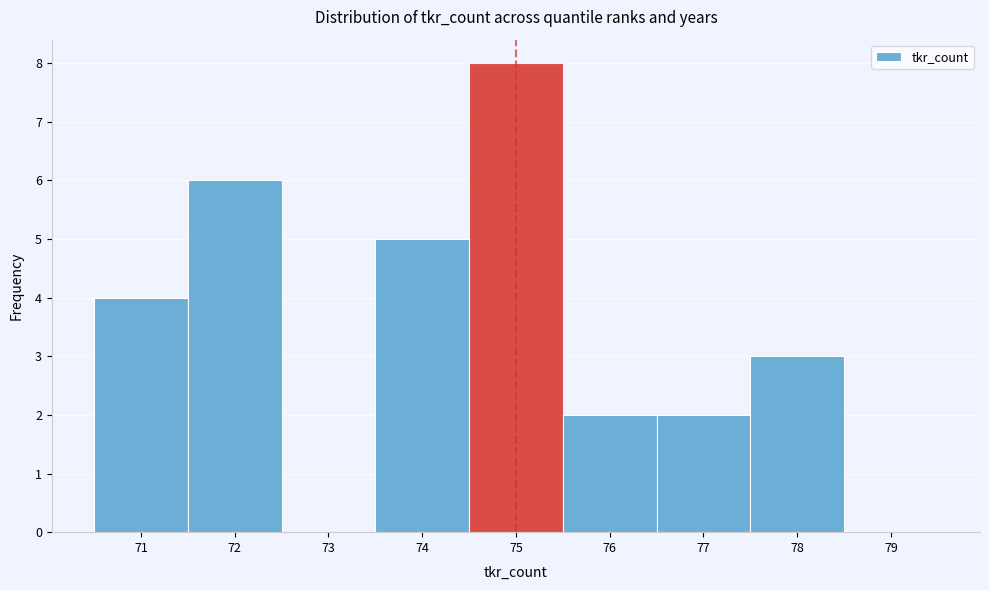

Which range on the x-axis has the tallest bar?

74.5 to 75.5